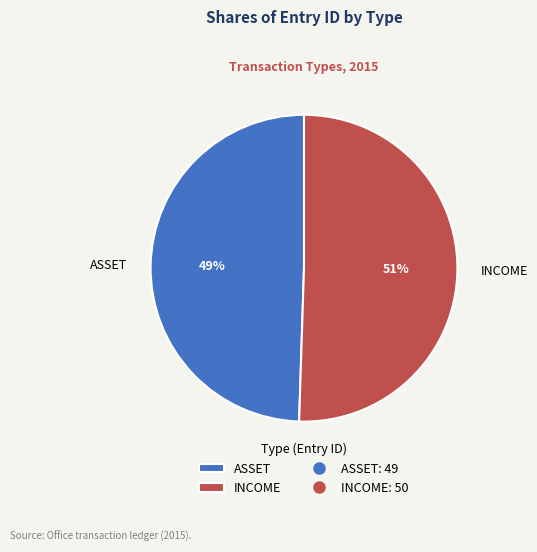

To the nearest percent, what percentage of the pie is INCOME?

51%